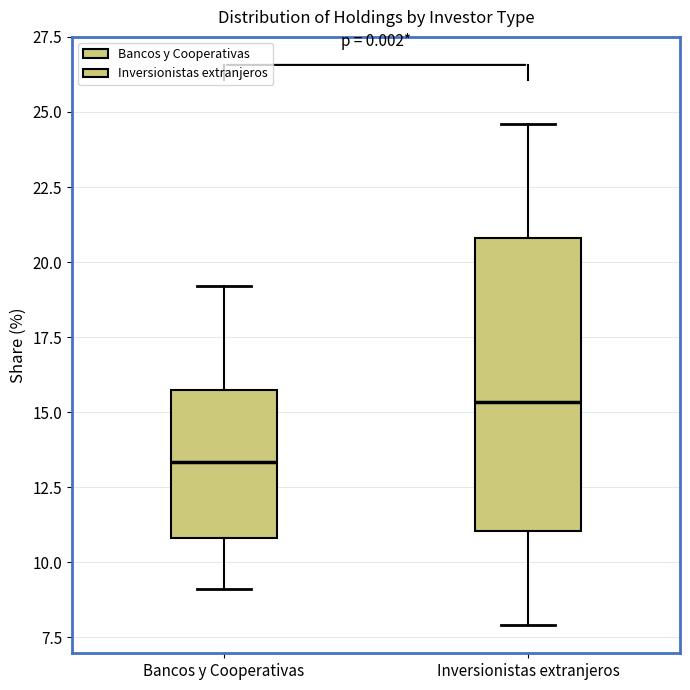

Where does the median line of the box for Bancos y Cooperativas sit on the y-axis? The values are not printed on the chart, so give them approximately, as read against the axis.

13.5